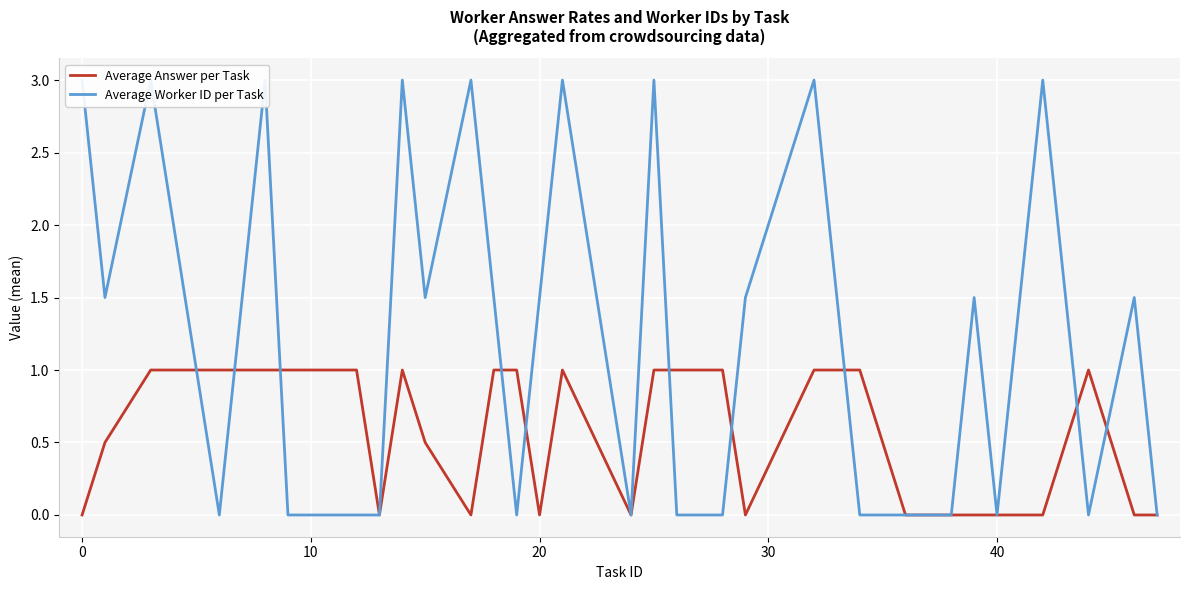

Rank the series by their average value, from lowest to highest.

Average Answer per Task, Average Worker ID per Task